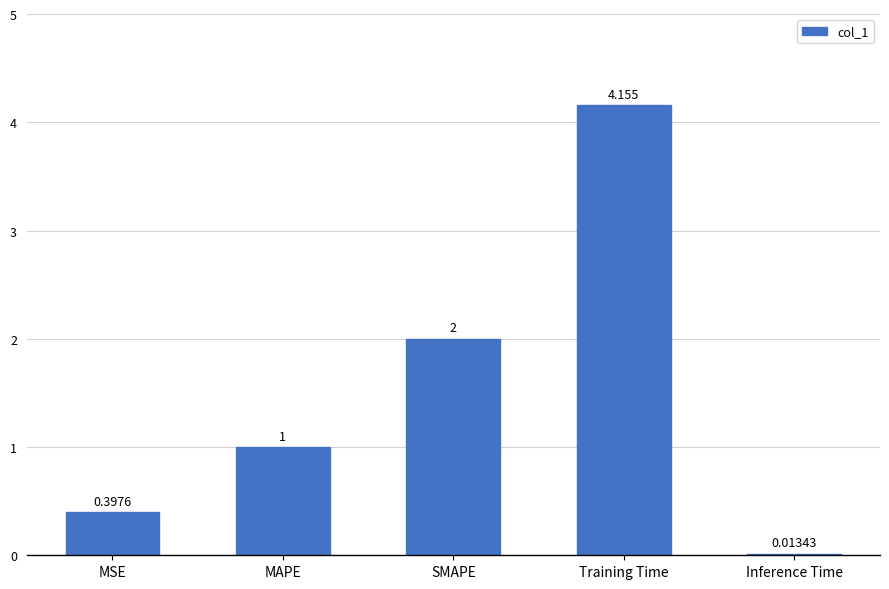

Between Training Time and MSE, which is larger?

Training Time